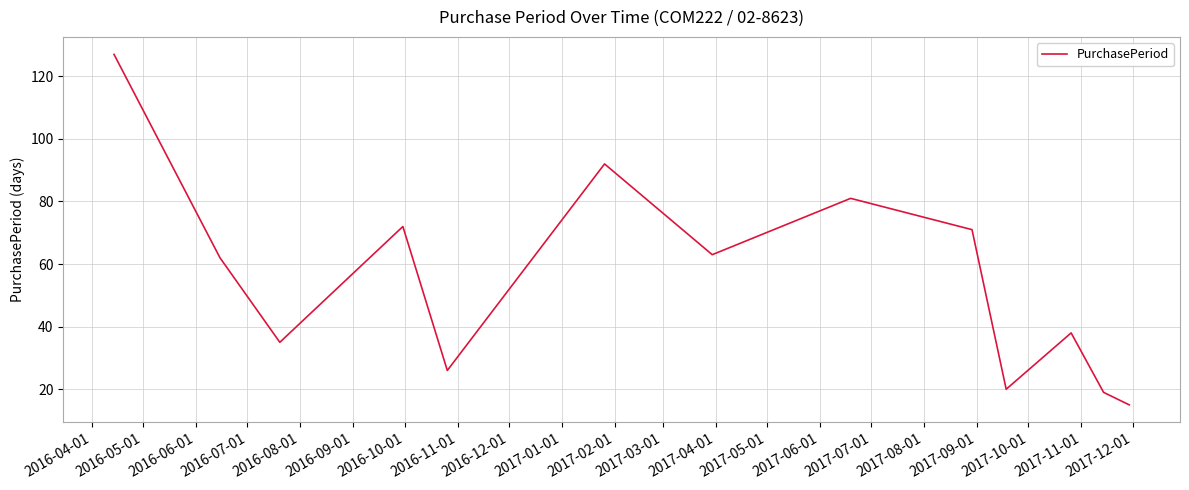

What is the difference between the maximum and minimum values?

112